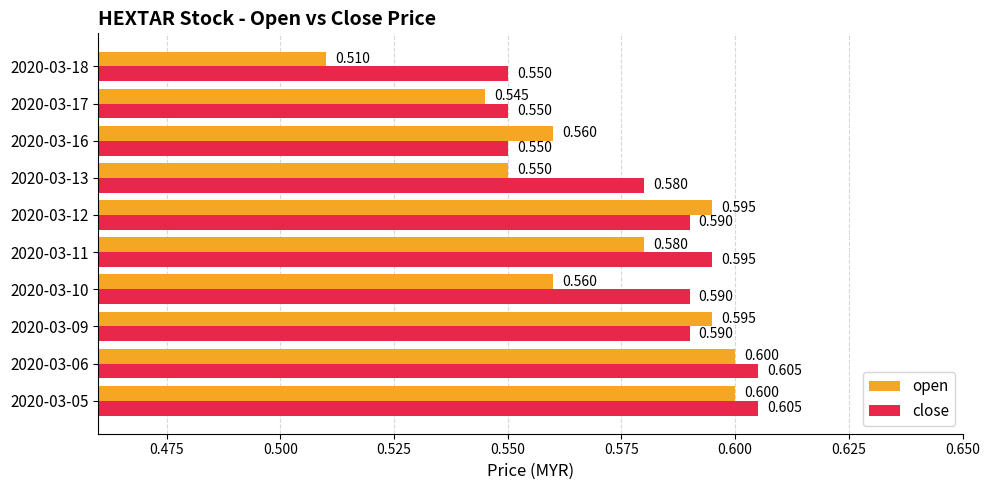

Which series has the widest spread of values?

open